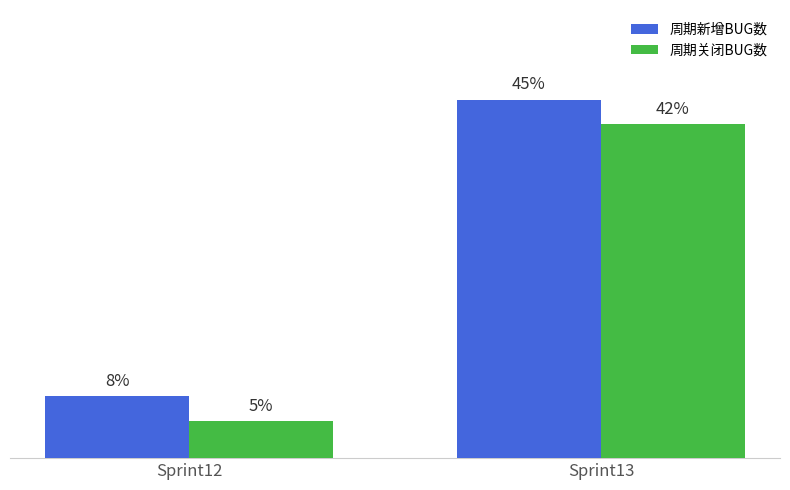

List the series in order of their overall mean, lowest first.

周期关闭BUG数, 周期新增BUG数